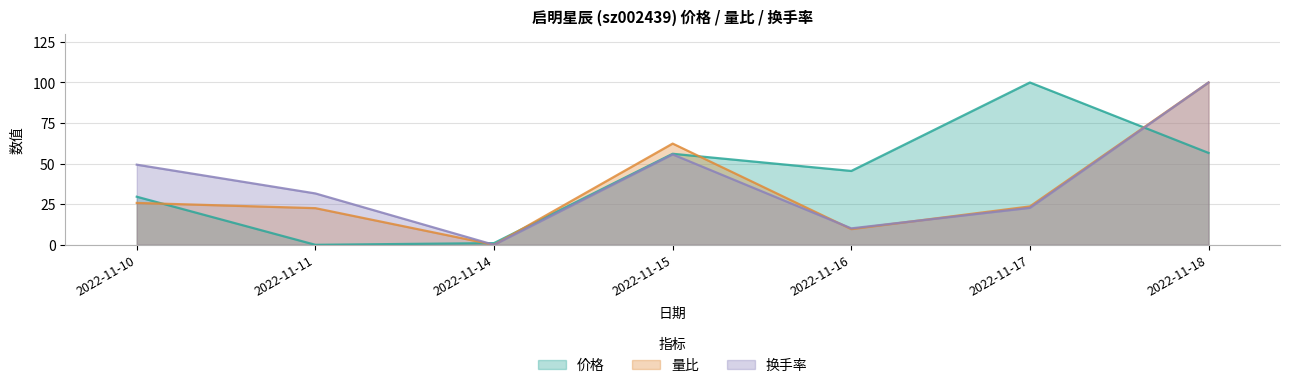

What is the highest value of the 换手率 series?

100.0